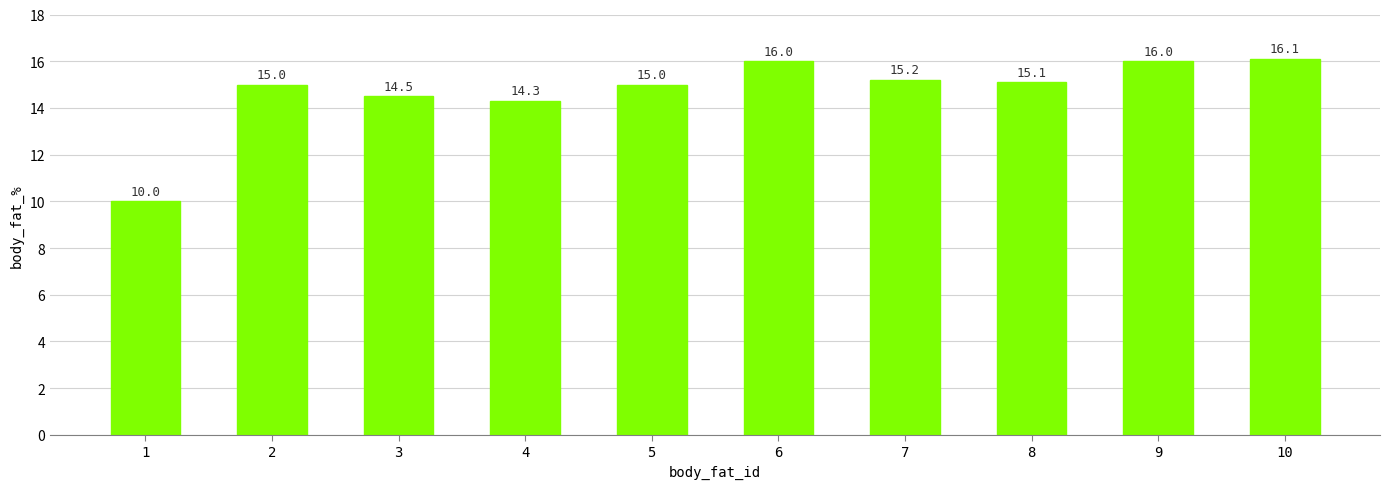

Is it true that the value at 10 is 25.0?

False